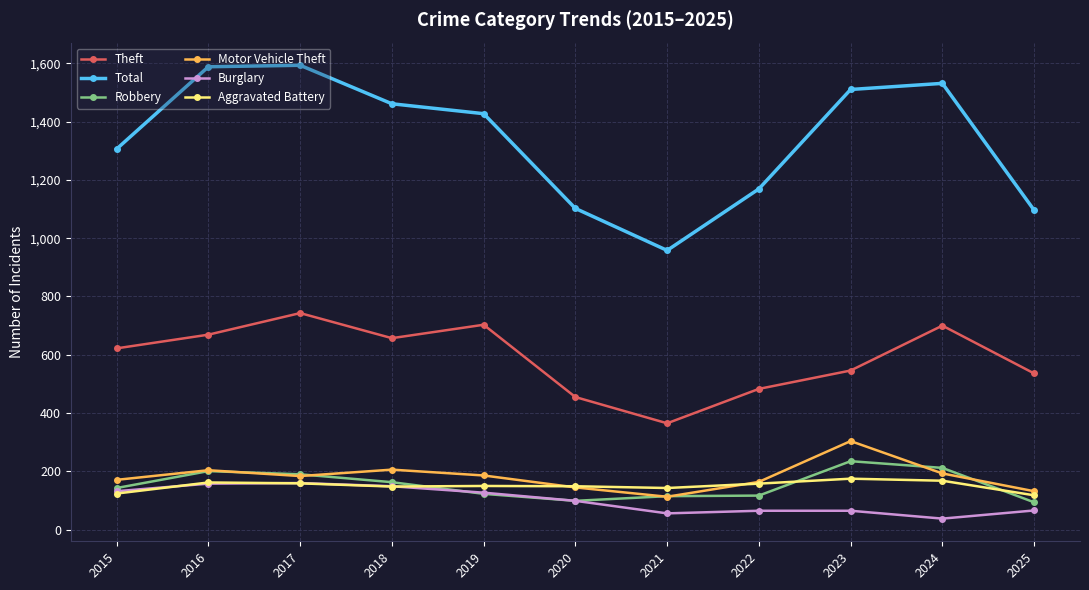

What is the difference between the Total values at 2015 and 2021?

348